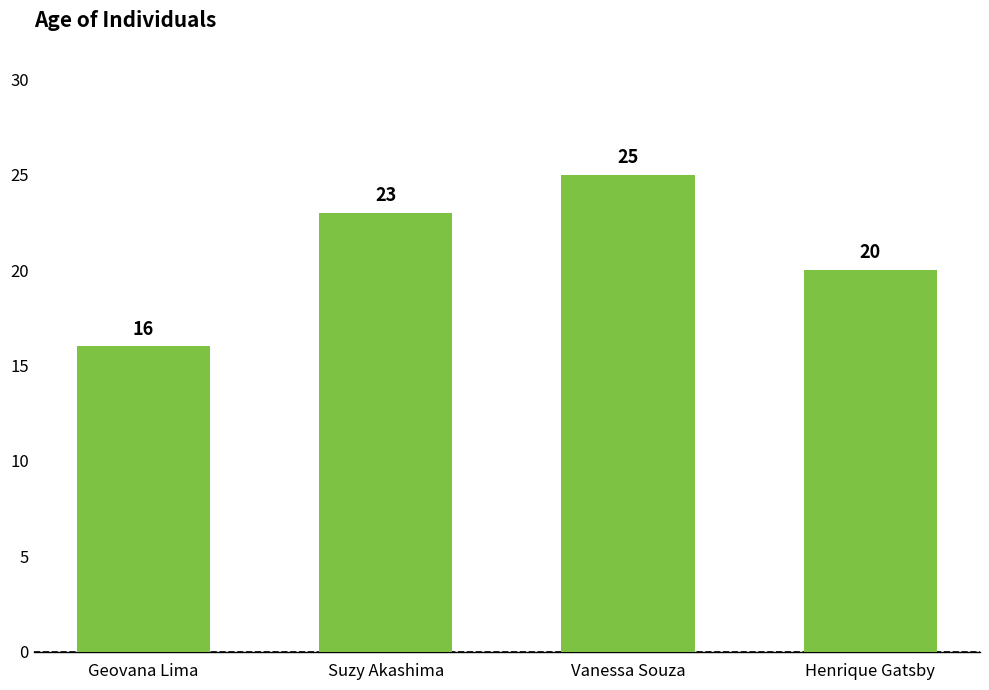

Where is the data nearest to the value 20?

Henrique Gatsby